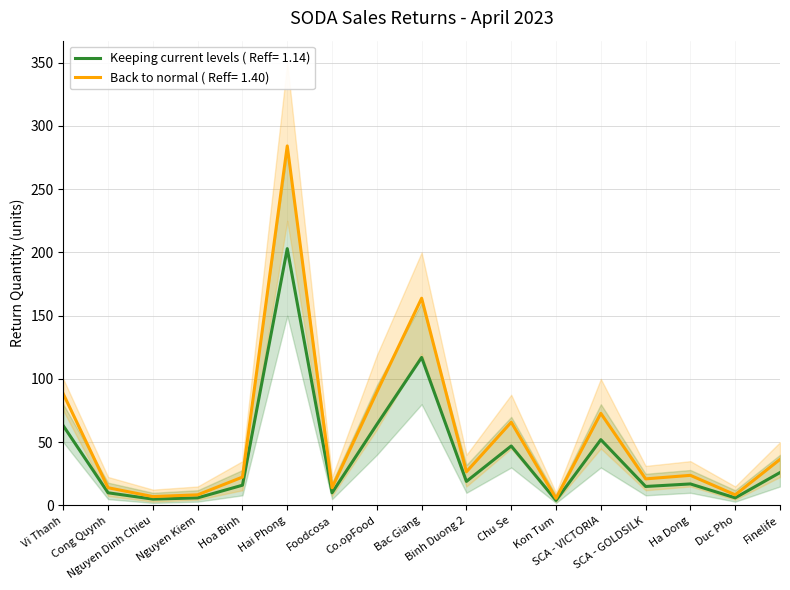

What is the smallest value displayed?

4.0